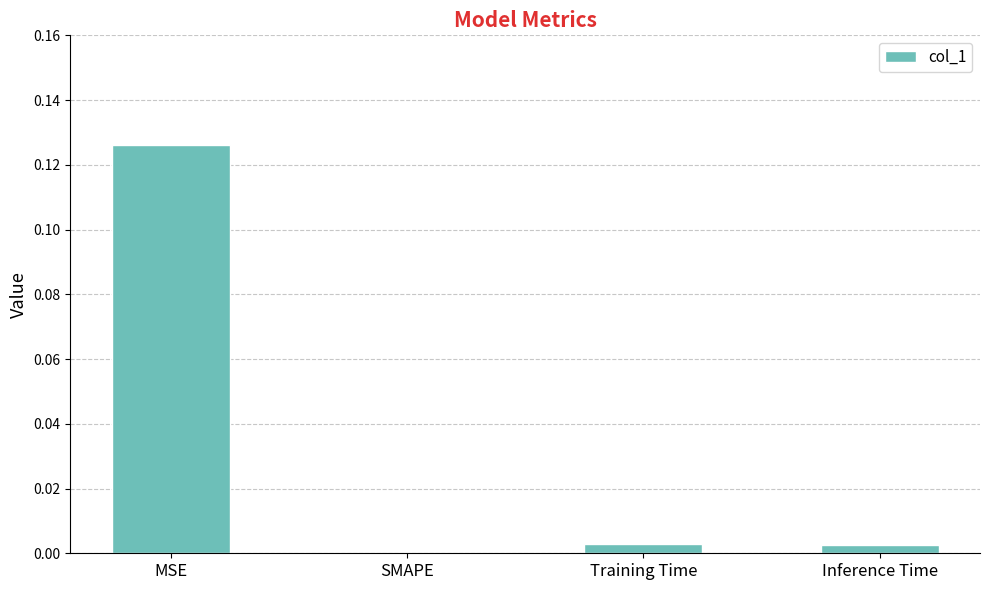

Between MSE and Training Time, which is larger?

MSE